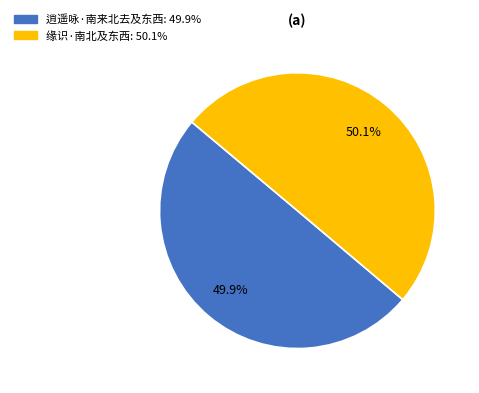

True or false: 缘识·南北及东西 accounts for 44% of the total.

False